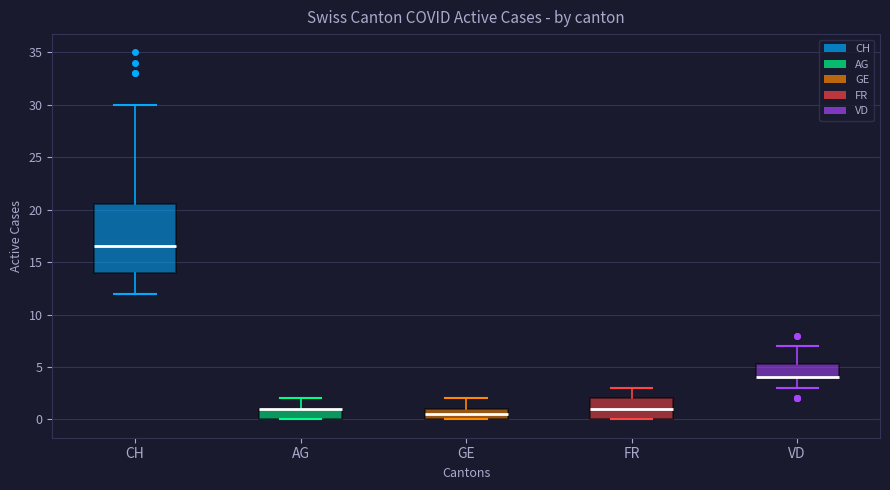

Reading left to right, read every box against the y-axis: the position of its median line, the range the box covers, and the ends of its whiskers. The values are not printed on the chart, so give them approximately, as read against the axis.

CH: median 16.5, box 14.0 to 20.5, whiskers 12.0 to 30.0
AG: median 1.0 (drawn on the box's upper edge), box 0.0 to 1.0, whiskers 0.0 to 2.0
GE: median 0.5, box 0.0 to 1.0, whiskers 0.0 to 2.0
FR: median 1.0, box 0.0 to 2.0, whiskers 0.0 to 3.0
VD: median 4.0 (drawn on the box's lower edge), box 4.0 to 5.5, whiskers 3.0 to 7.0